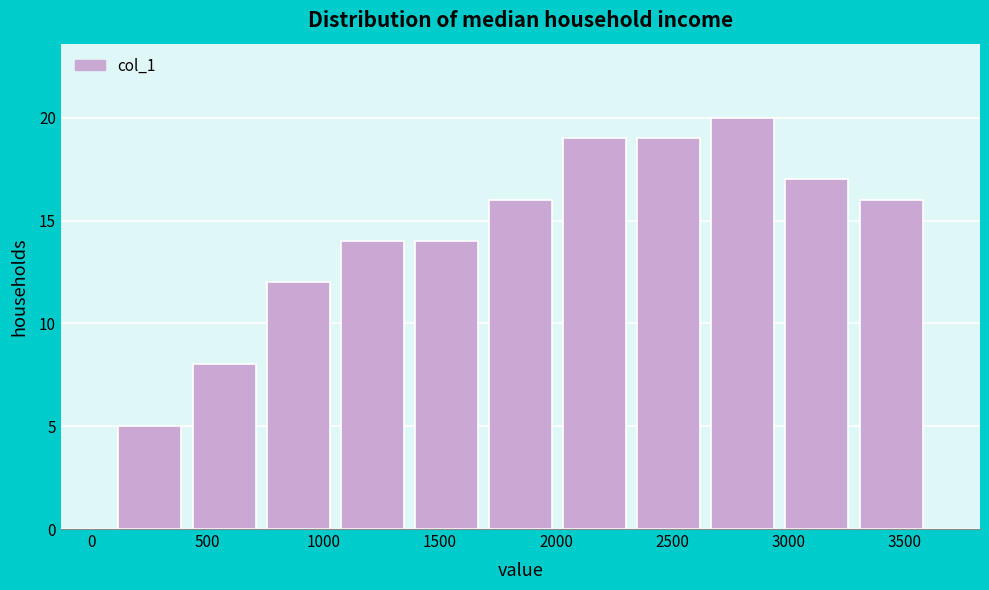

What is the height of the bar covering 2000 to 2300 on the x-axis? Neither the bar edges nor the heights are printed on the chart, so give them approximately, as read against the axes.

19